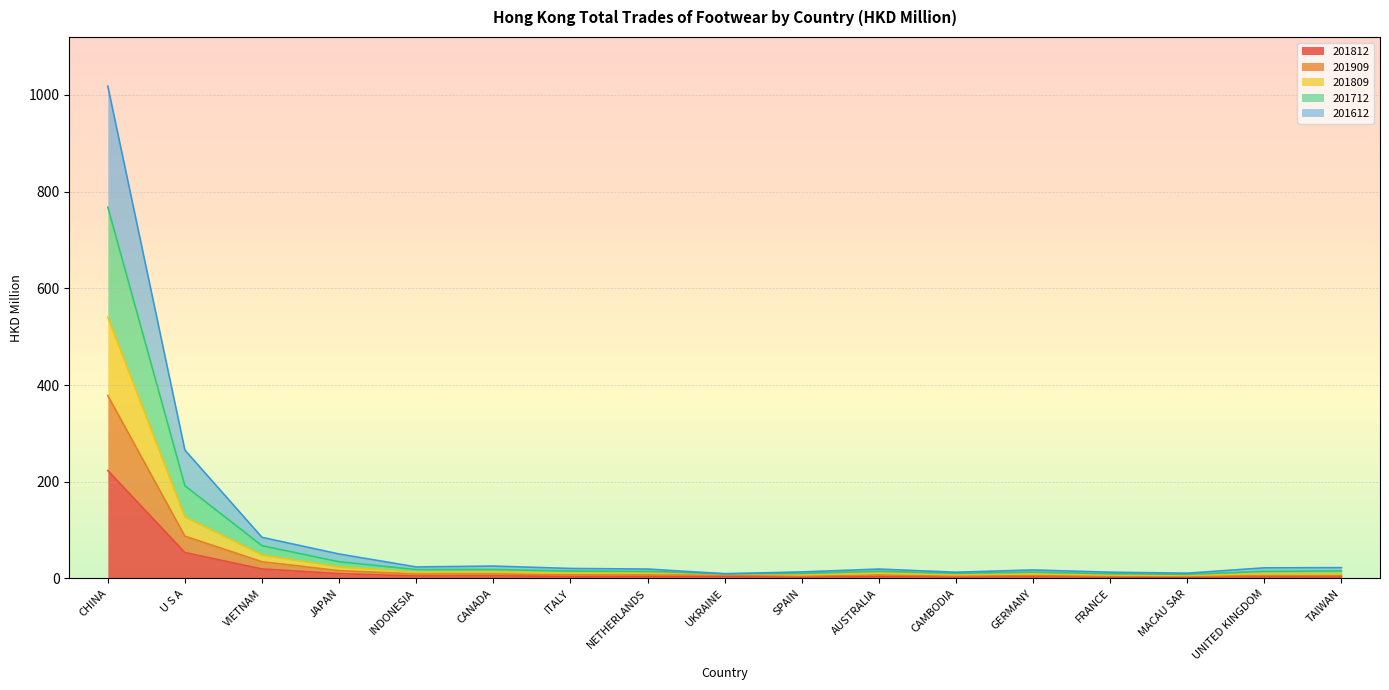

Which category has the highest value in the 201812 series?

CHINA